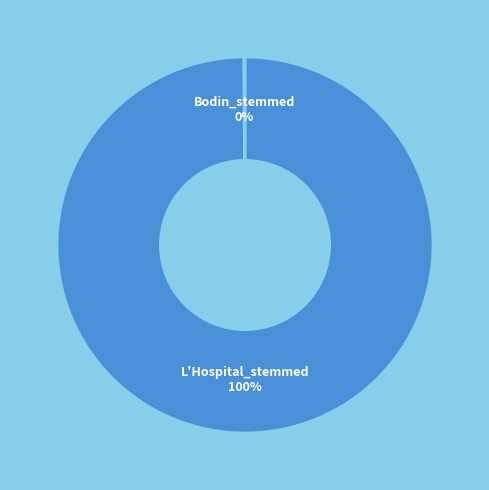

To the nearest percent, what percentage of the pie is L'Hospital_stemmed?

100%